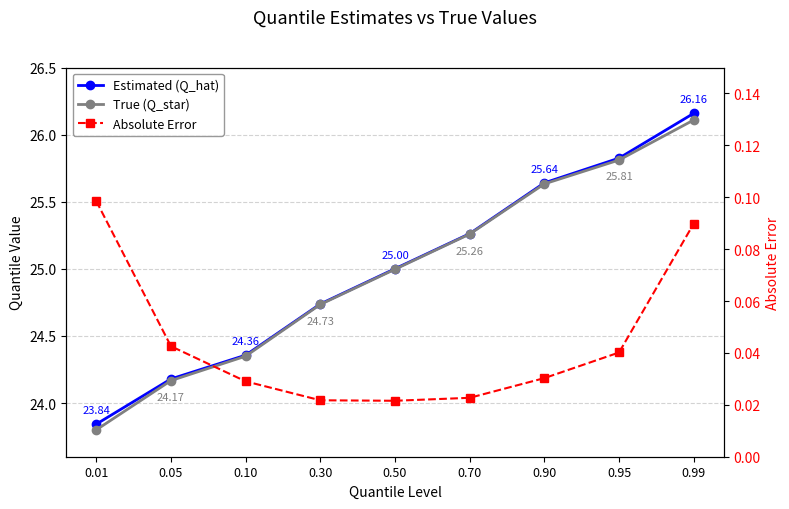

True or false: Estimated (Q_hat) and Absolute Error cross at least once.

False